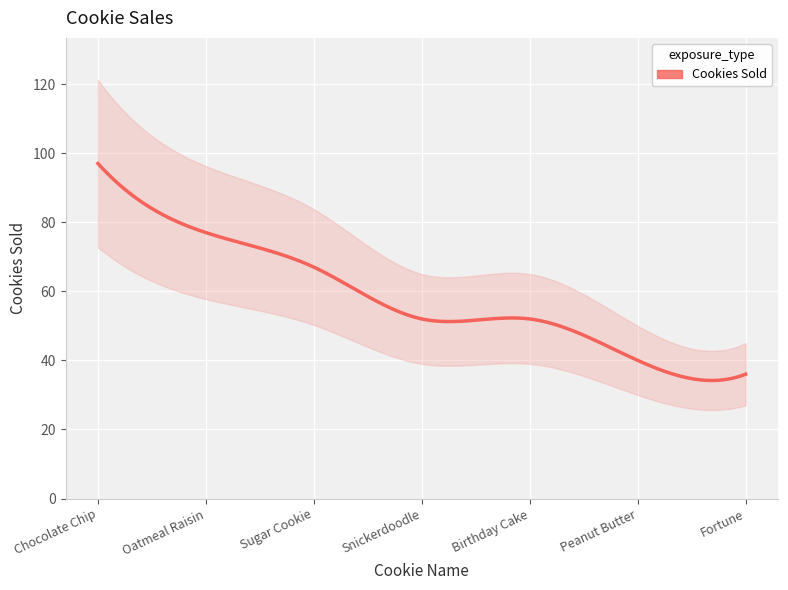

Does the chart display data point markers on the line(s)?

No